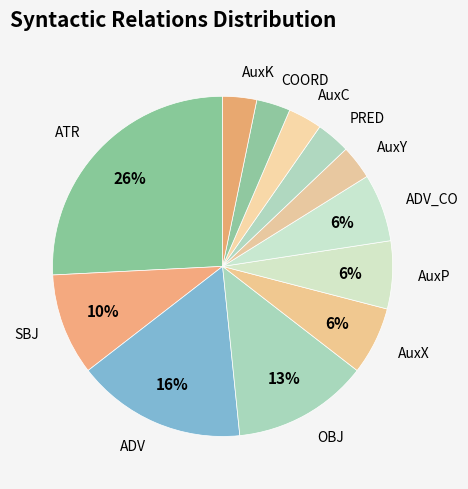

To the nearest percent, what is the difference between the AuxC and OBJ slice percentages?

10%